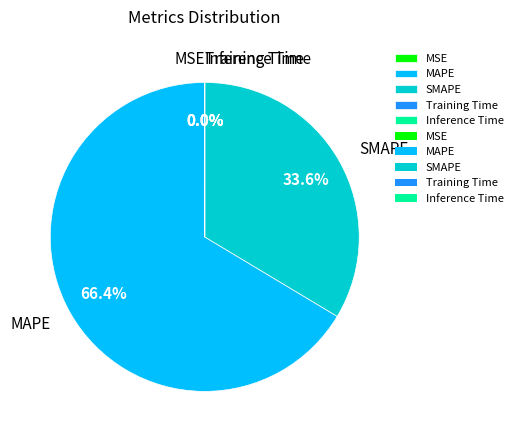

What percentage do SMAPE and MAPE together represent?

100.0%